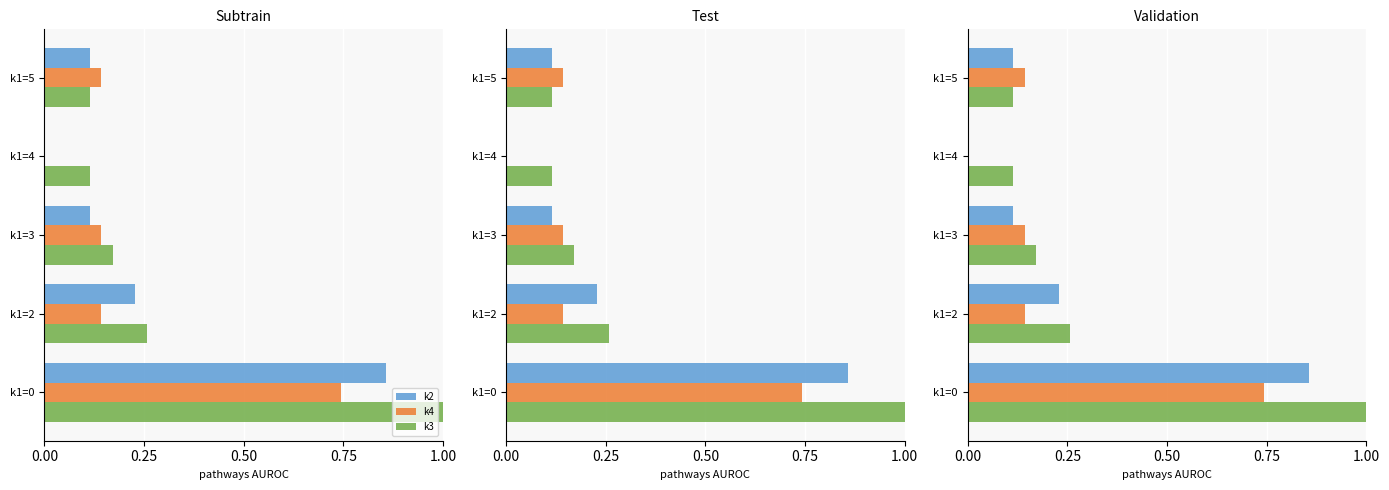

The k3 series shows 0.3 at k1=0. True or false?

False